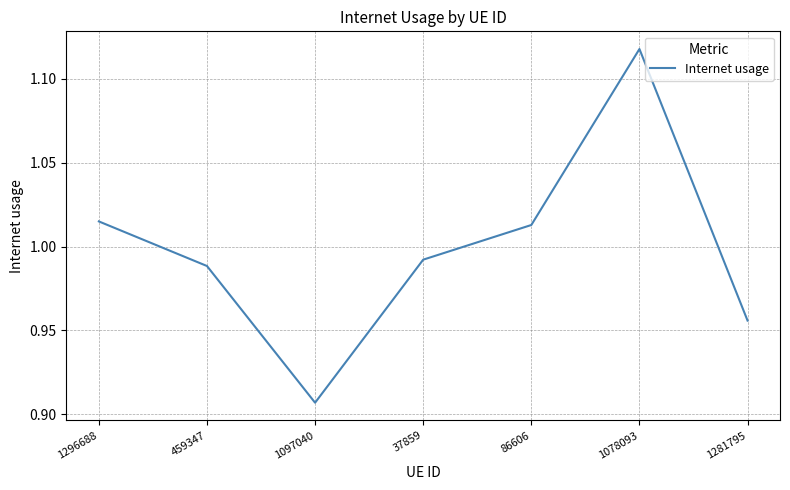

What is the difference between the maximum and minimum values?

0.2